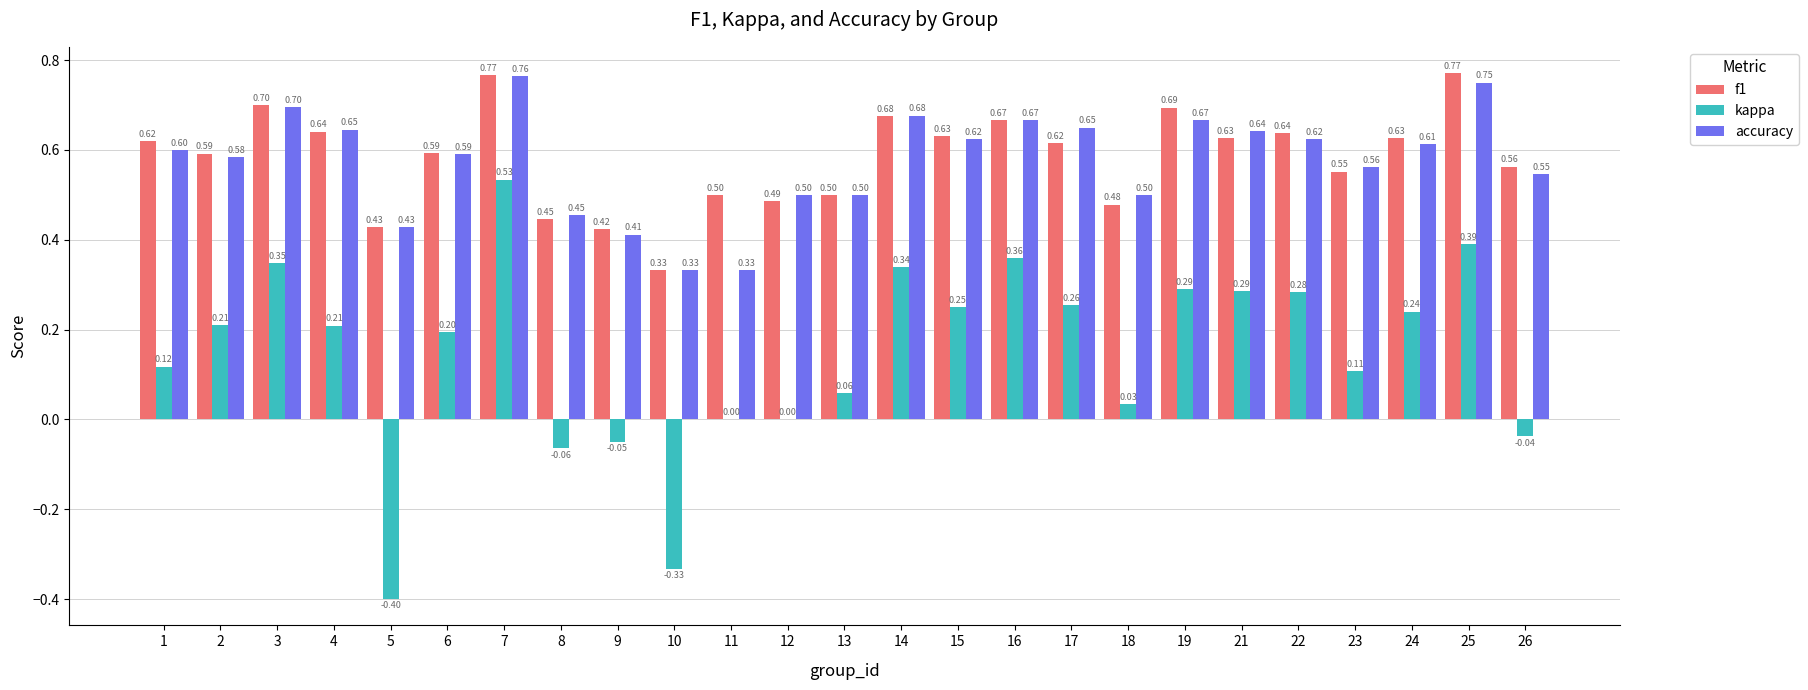

Does the chart contain stacked bars?

No